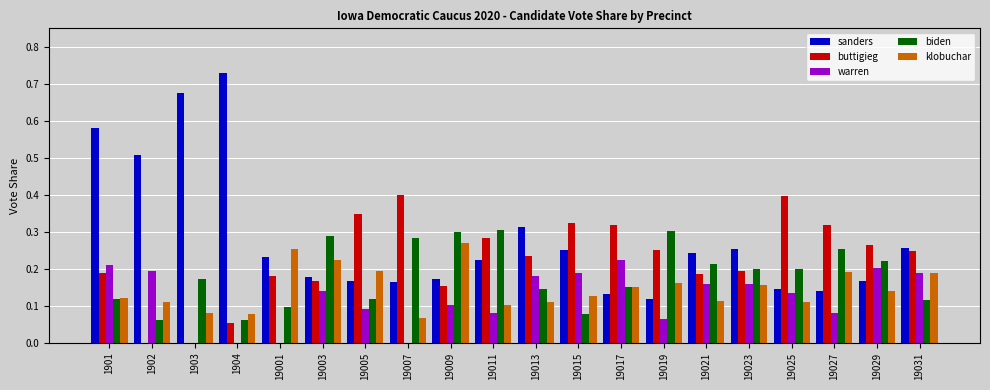

What is the total value across all series at 19023?

1.0